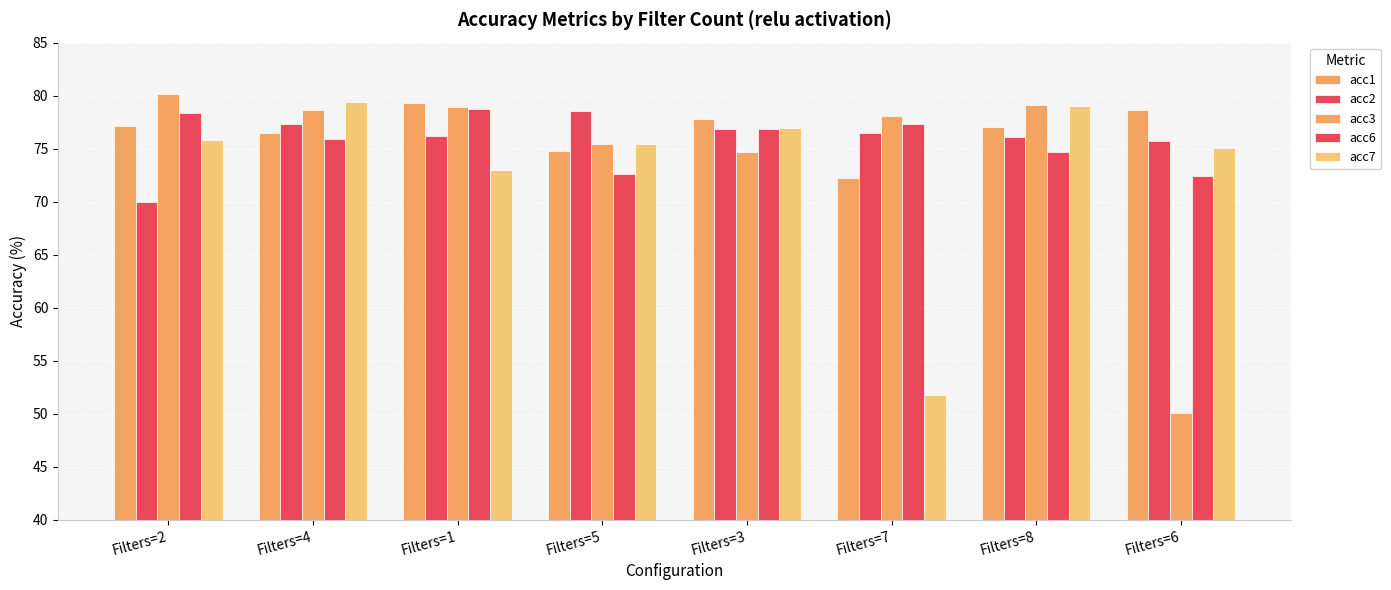

How many series are shown in this chart?

5